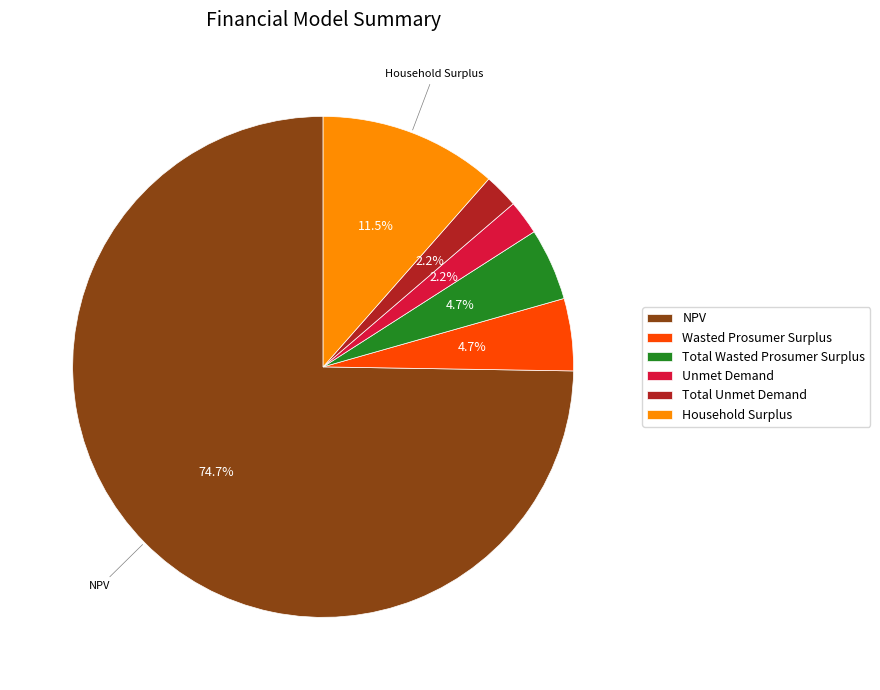

What is the largest slice in the pie chart?

NPV